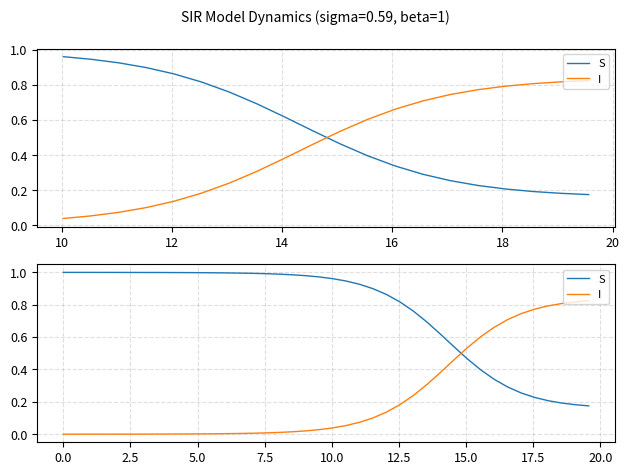

What are all the series names shown in the legend?

S, I